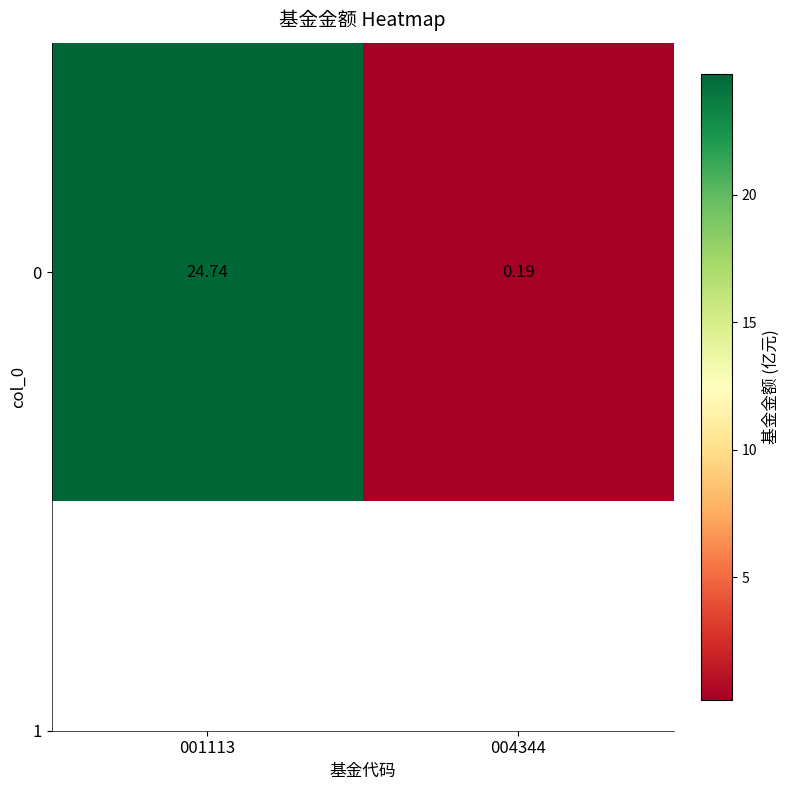

What is the difference between the maximum and minimum values?

24.5